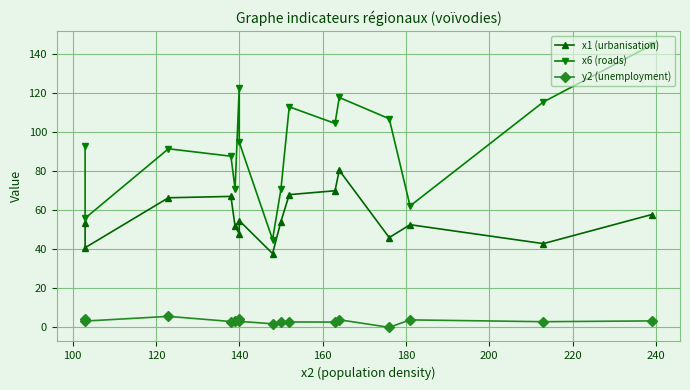

What is the average value of the y2 (unemployment) series?

3.2